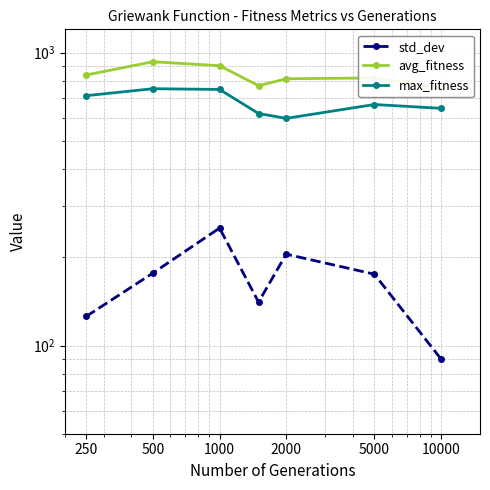

Where is avg_fitness nearest to the value 843?

250